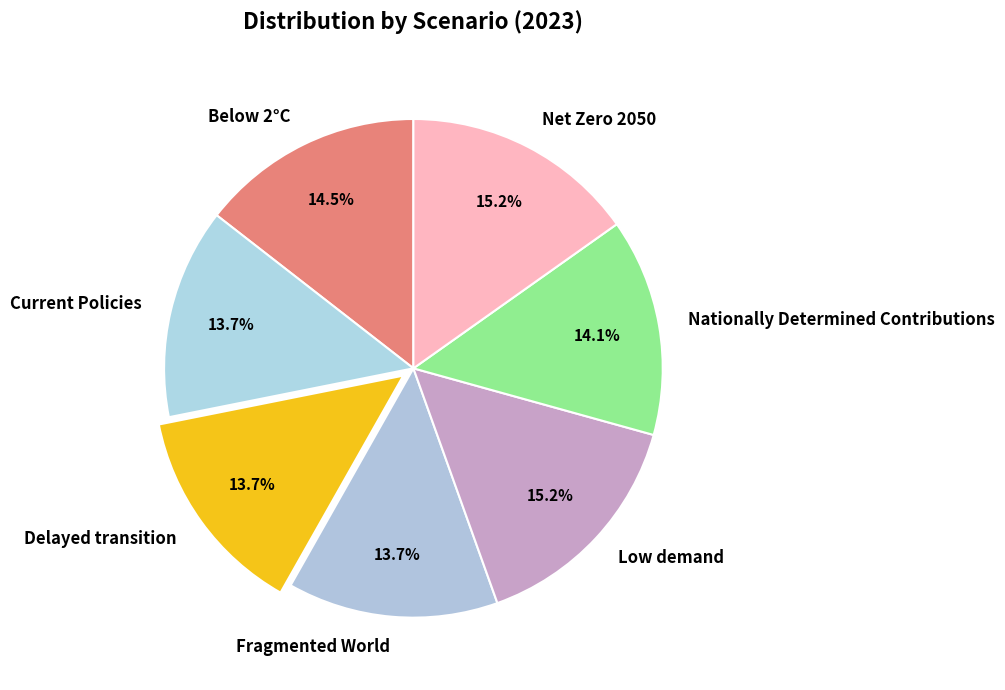

Is it true that Current Policies is 6% of the pie?

False